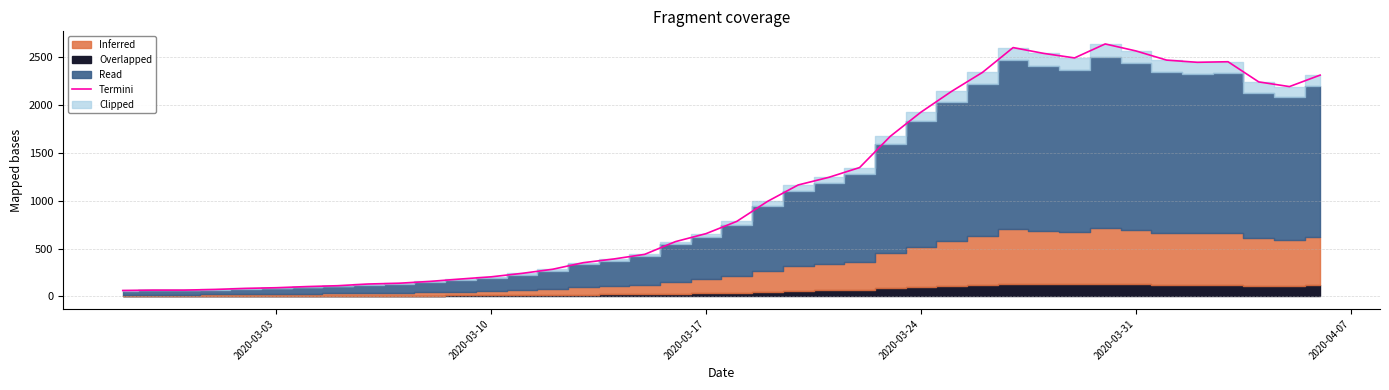

What is the lowest value of the Termini series?

61.0